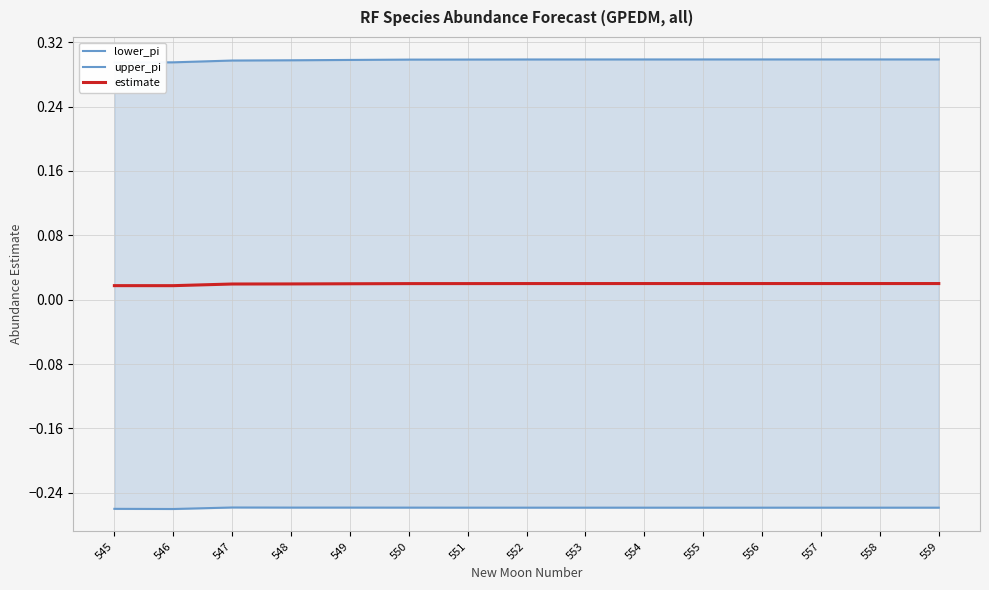

Reading left to right, transcribe all the data shown in this chart.

lower_pi: 545=-0.3	546=-0.3	547=-0.3	548=-0.3	549=-0.3	550=-0.3	551=-0.3	552=-0.3	553=-0.3	554=-0.3	555=-0.3	556=-0.3	557=-0.3	558=-0.3	559=-0.3
upper_pi: 545=0.3	546=0.3	547=0.3	548=0.3	549=0.3	550=0.3	551=0.3	552=0.3	553=0.3	554=0.3	555=0.3	556=0.3	557=0.3	558=0.3	559=0.3
estimate: 545=0.0	546=0.0	547=0.0	548=0.0	549=0.0	550=0.0	551=0.0	552=0.0	553=0.0	554=0.0	555=0.0	556=0.0	557=0.0	558=0.0	559=0.0